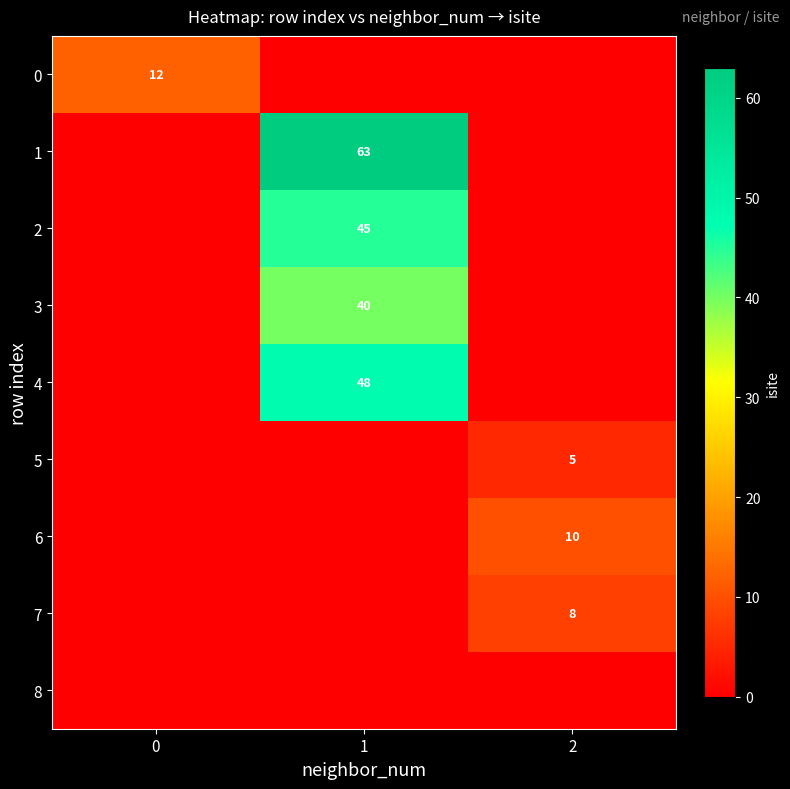

Is the value of 5 at 2 greater than the value of 6 at 2?

No